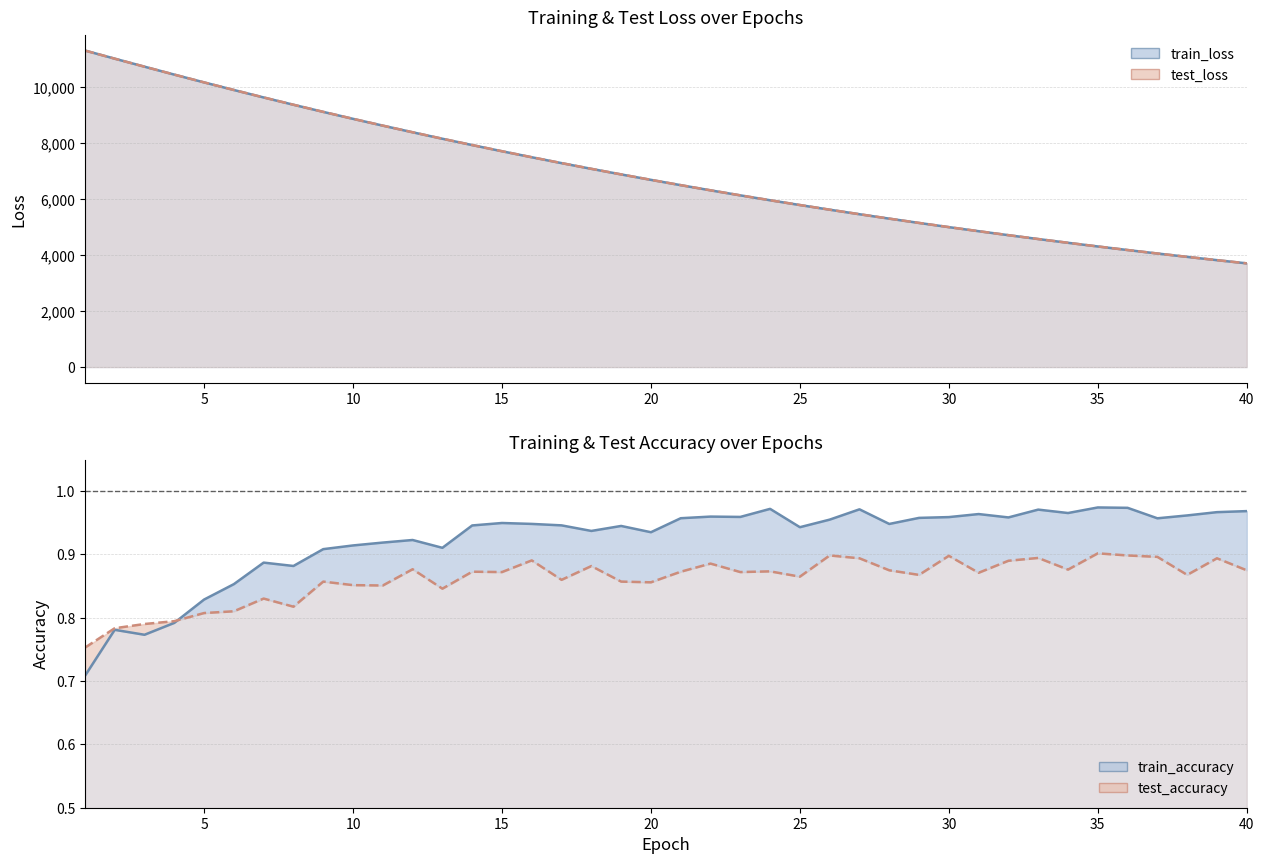

Does the chart have visible grid lines?

Yes